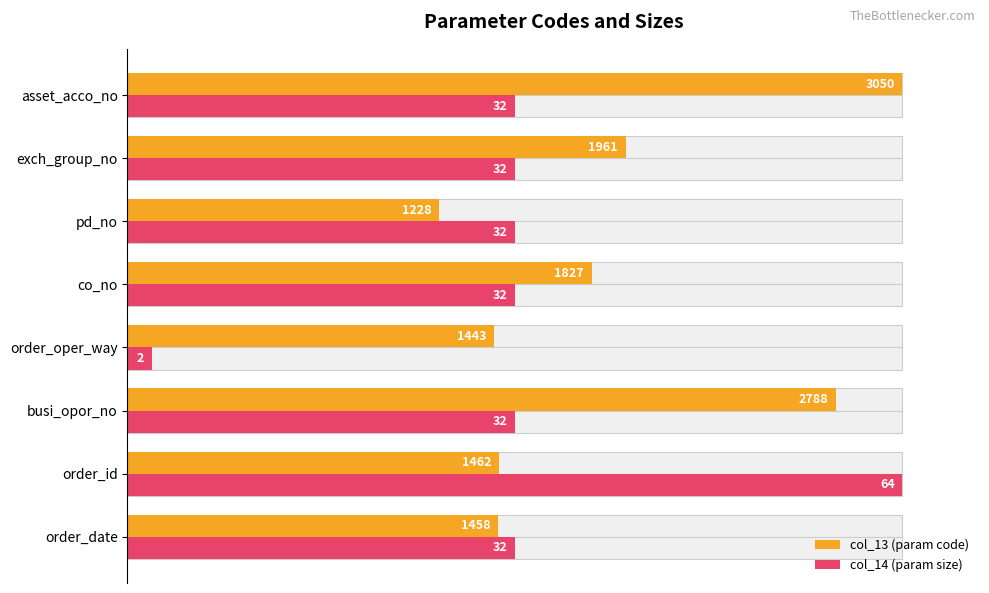

True or false: col_14 (param size) has a value of 30.2 at co_no.

False